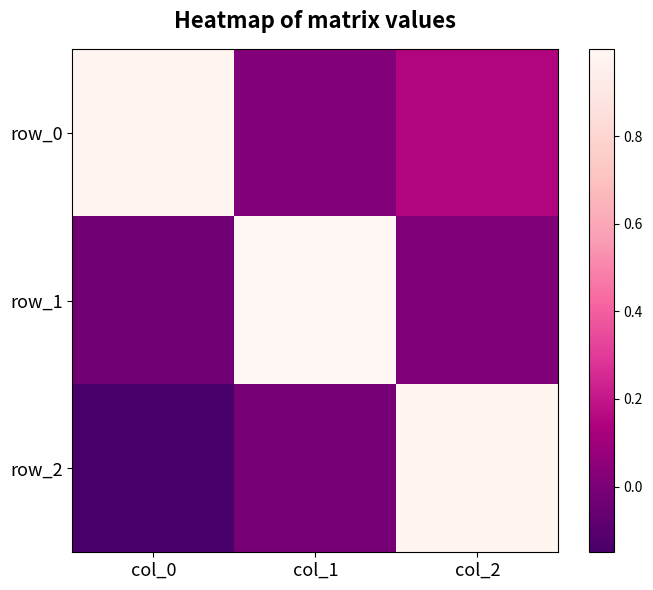

Is it true that row_1 equals -0.0 at col_0?

True